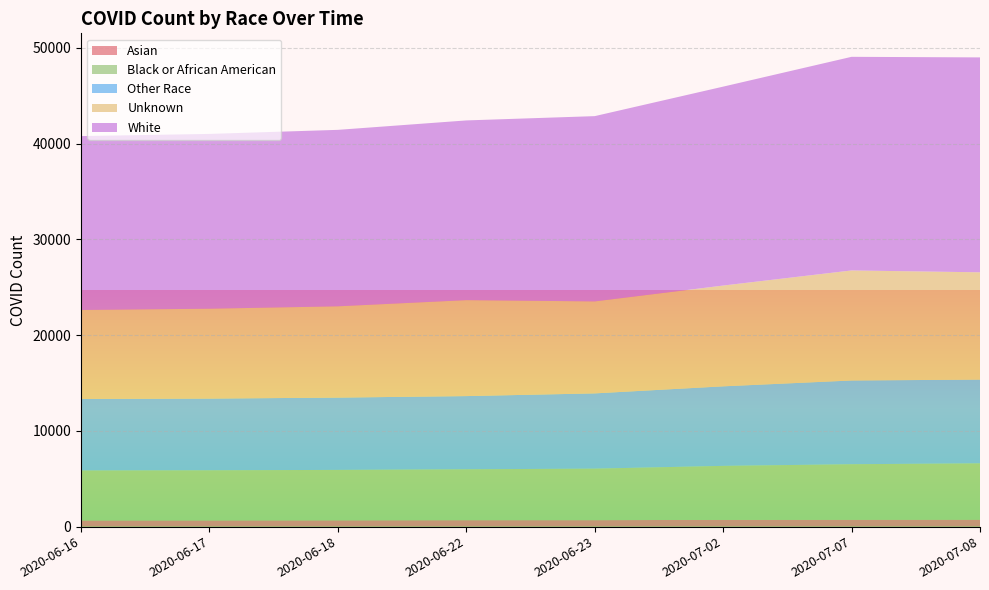

Reading right to left, what are all the values shown in this chart?

Asian: 2020-07-08=729	2020-07-07=721	2020-07-02=709	2020-06-23=676	2020-06-22=673	2020-06-18=658	2020-06-17=650	2020-06-16=646
Black or African American: 2020-07-08=5883	2020-07-07=5798	2020-07-02=5637	2020-06-23=5381	2020-06-22=5317	2020-06-18=5268	2020-06-17=5234	2020-06-16=5220
Other Race: 2020-07-08=8745	2020-07-07=8745	2020-07-02=8307	2020-06-23=7860	2020-06-22=7644	2020-06-18=7550	2020-06-17=7489	2020-06-16=7466
Unknown: 2020-07-08=11205	2020-07-07=11492	2020-07-02=10526	2020-06-23=9605	2020-06-22=10021	2020-06-18=9534	2020-06-17=9386	2020-06-16=9294
White: 2020-07-08=22443	2020-07-07=22309	2020-07-02=20773	2020-06-23=19349	2020-06-22=18768	2020-06-18=18428	2020-06-17=18254	2020-06-16=18160